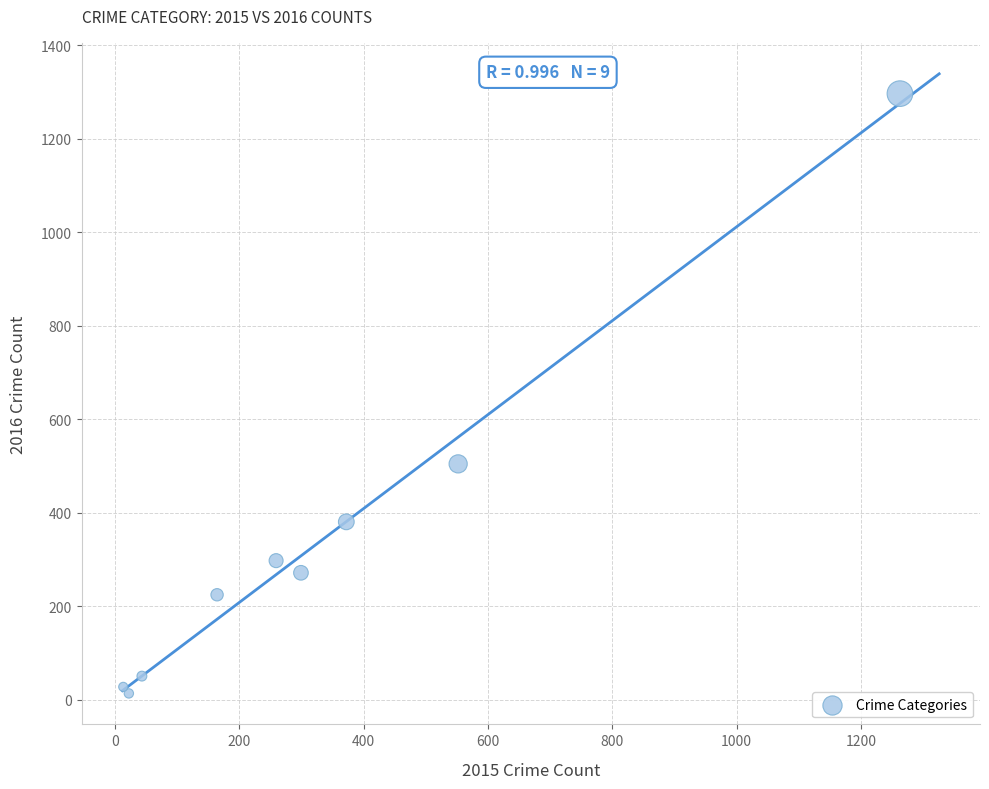

What Y value in the scatter plot is closest to 655?

505